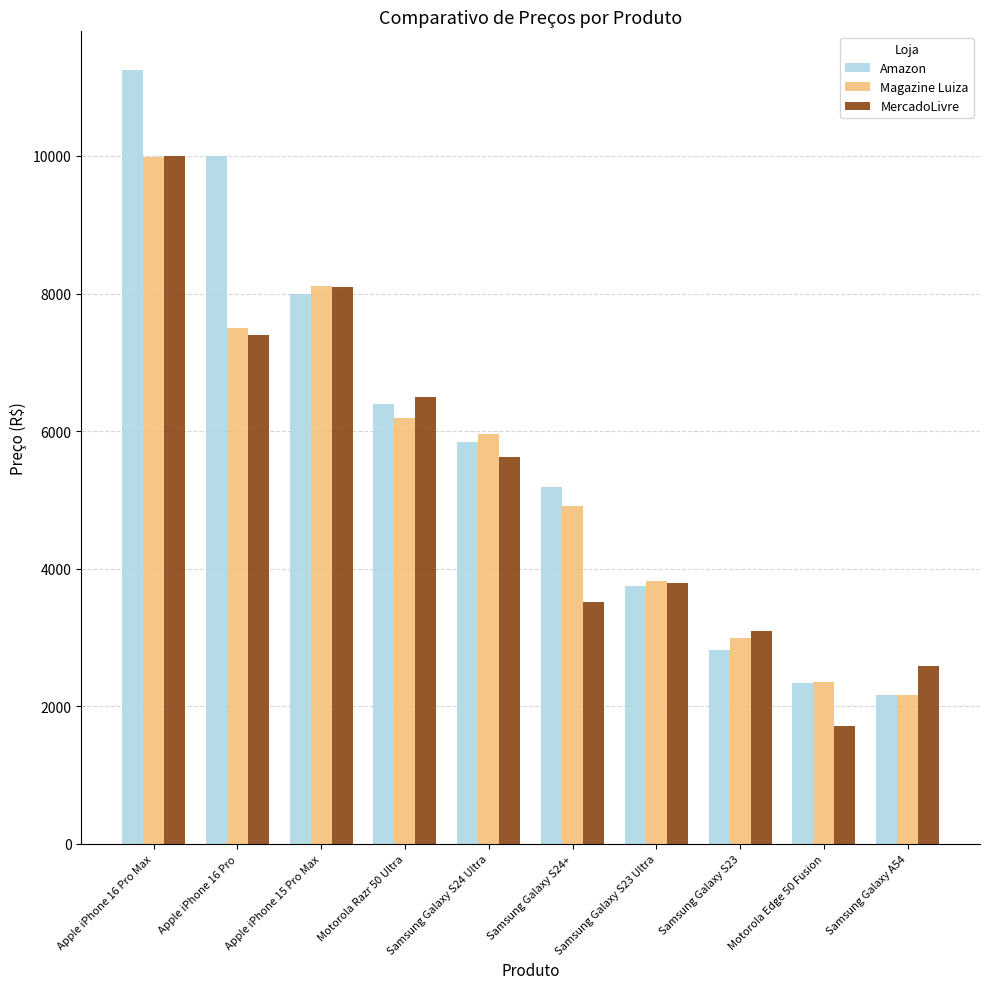

What is the difference between the highest and lowest values at Apple iPhone 15 Pro Max?

113.0